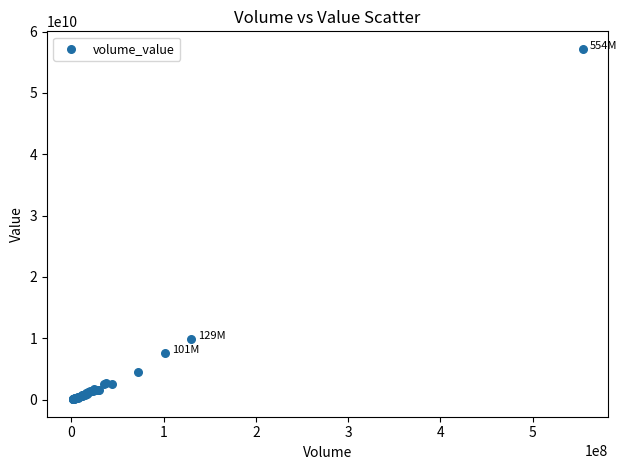

What Y value in the scatter plot is closest to 28624386100?

9842149900